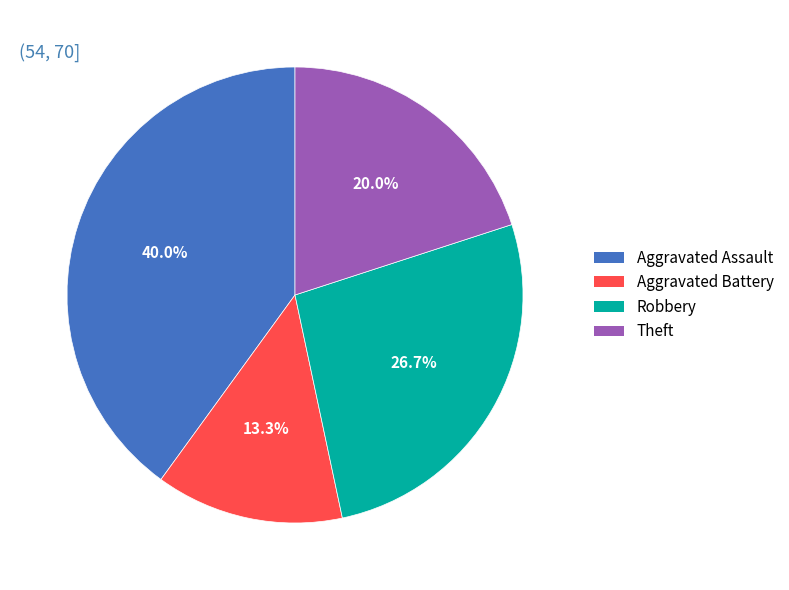

Which category has the smallest portion of the pie?

Aggravated Battery